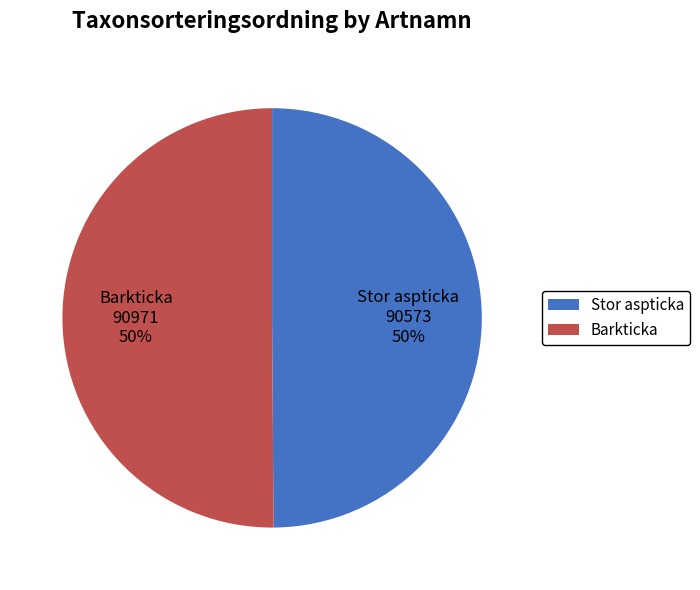

What percentage is the Stor aspticka slice, to the nearest percent?

50%